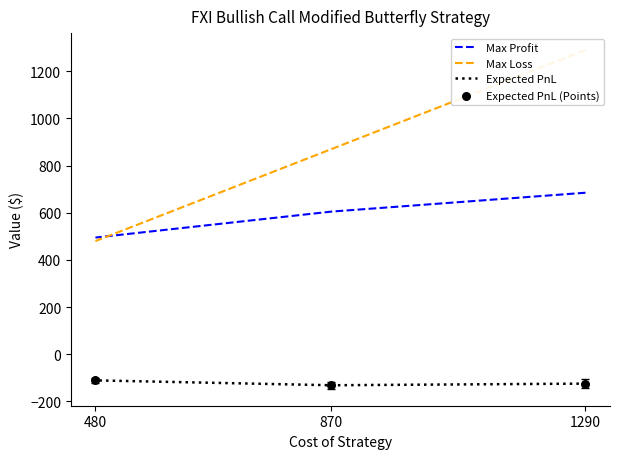

Which series has the largest total across all categories?

Max Loss